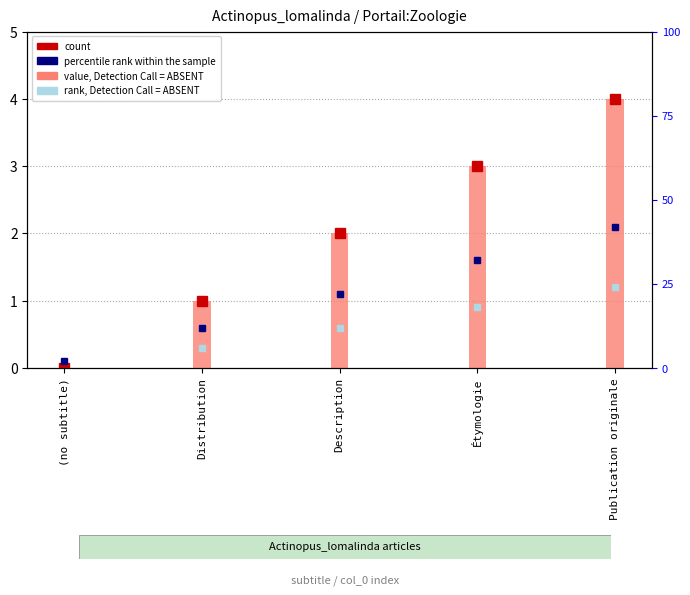

At which label is the value closest to 2?

Description